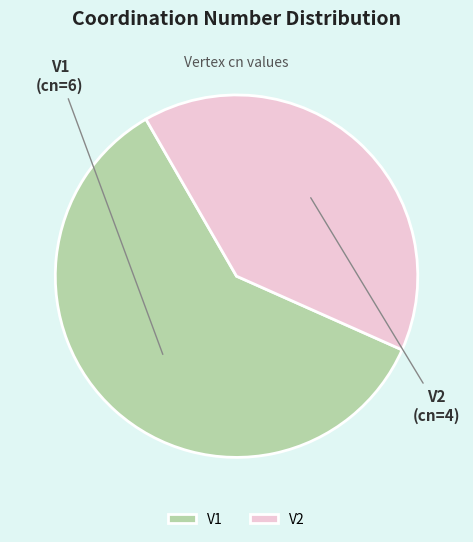

Which slice is the smallest?

V2